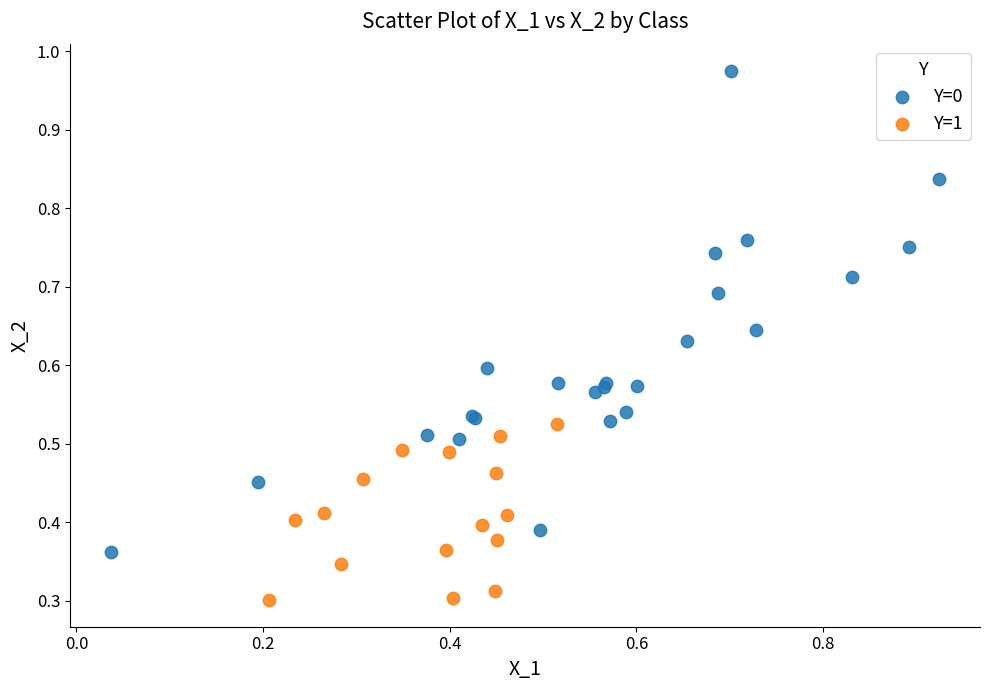

What are all the series names shown in the legend?

Y=0, Y=1